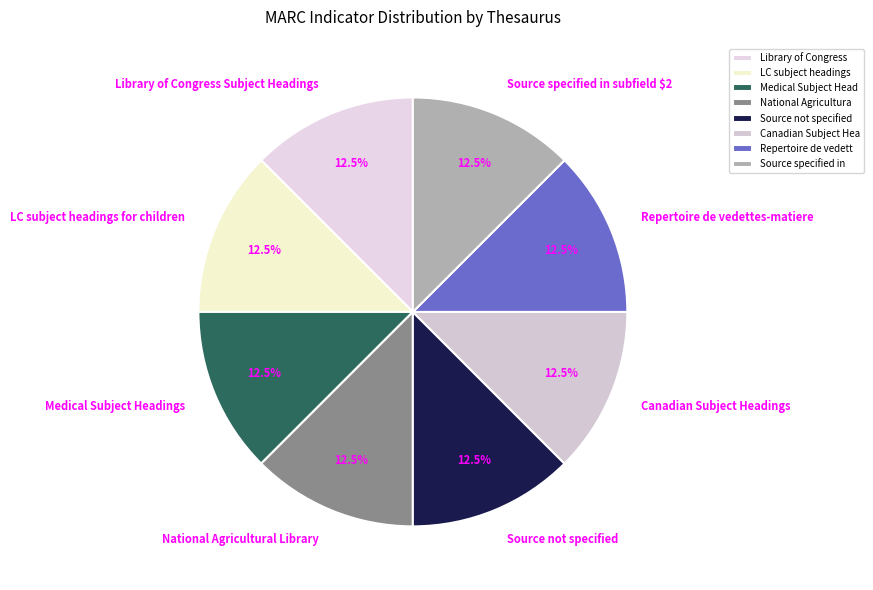

What portion of the pie excludes Medical Subject Headings?

87.5%